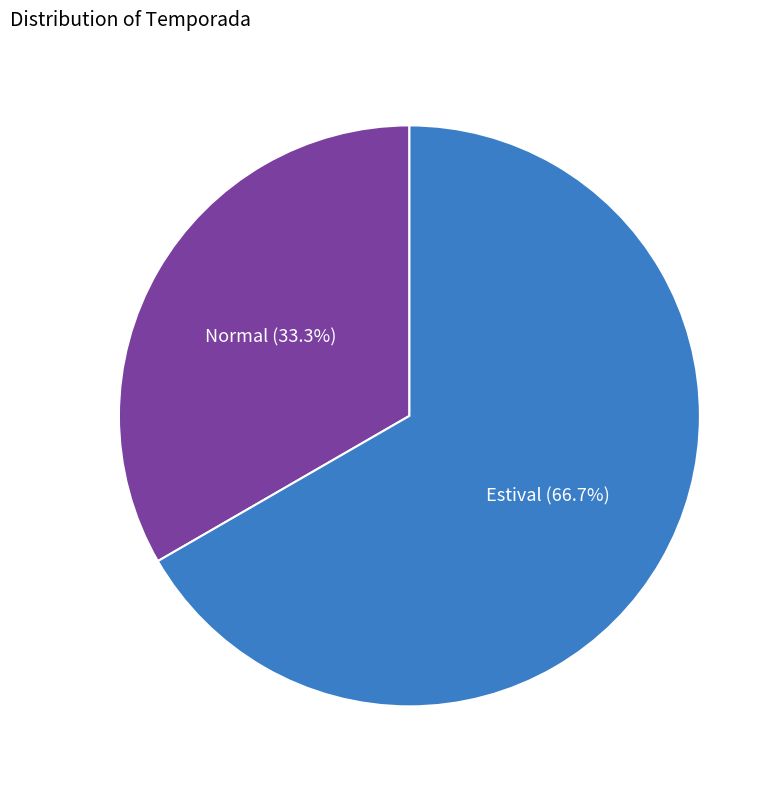

Count the number of slices in the pie.

2